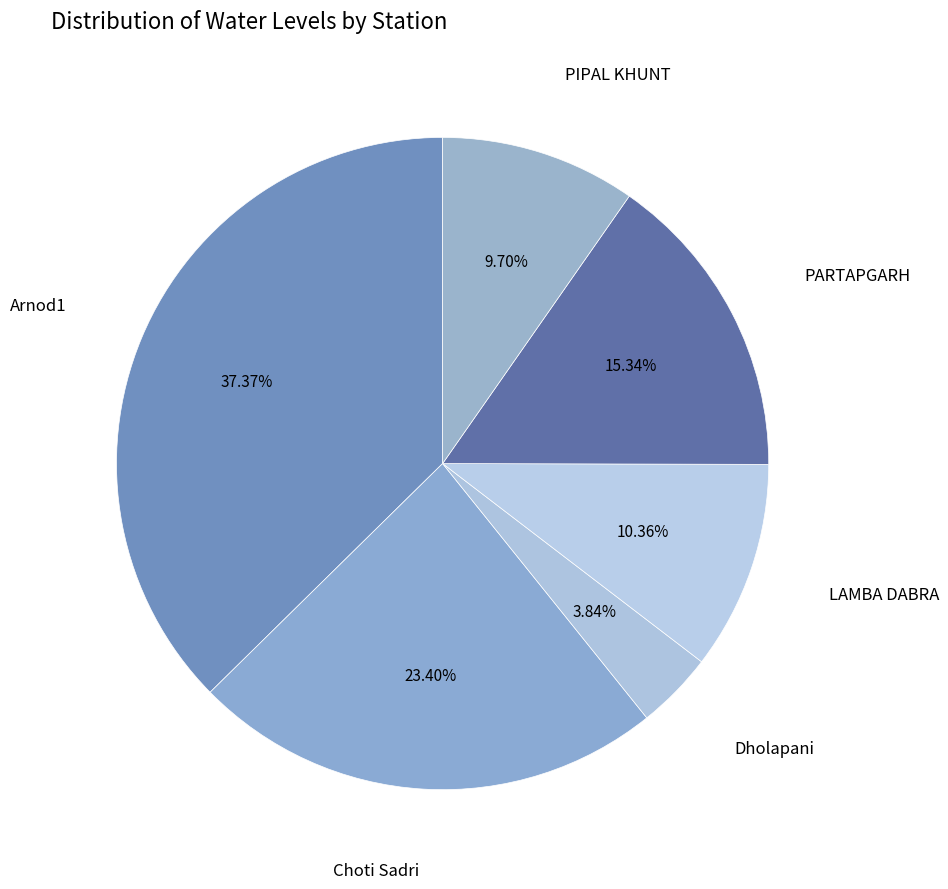

To the nearest percent, what is the difference between the PARTAPGARH and Choti Sadri slice percentages?

8%